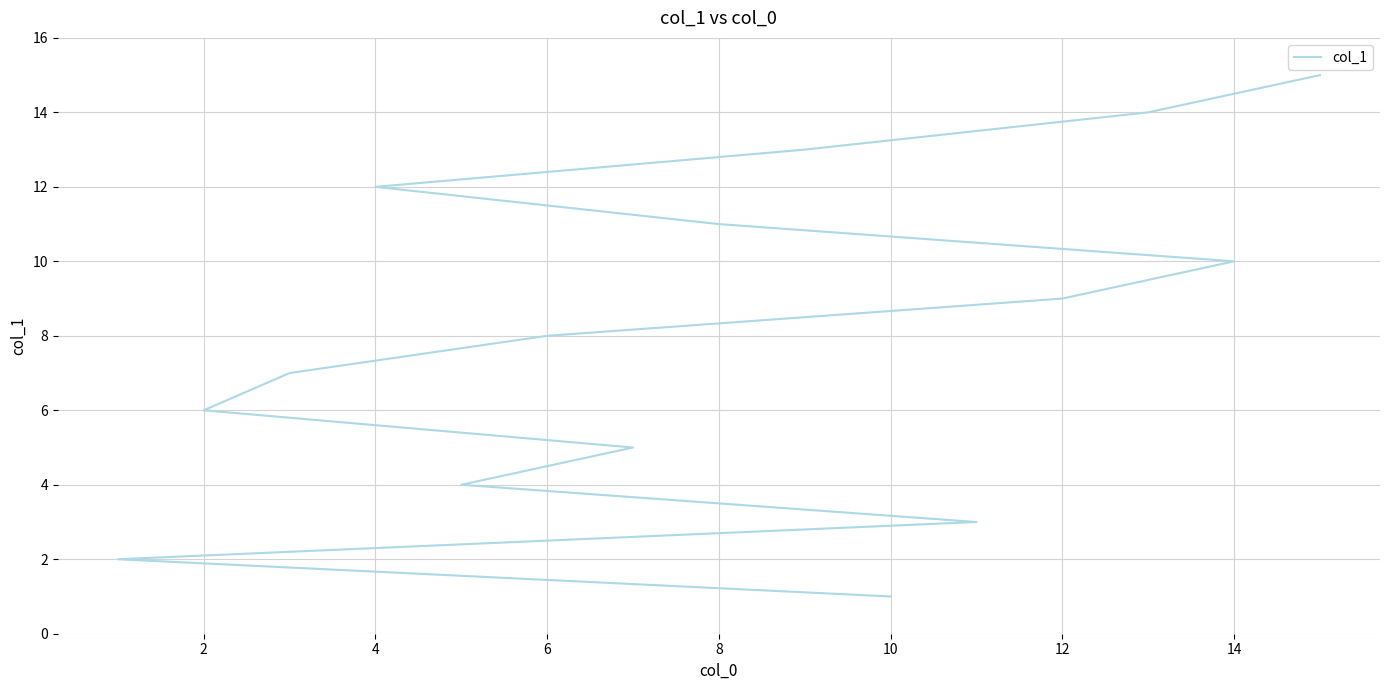

Reading left to right, list all the values displayed in this chart.

1	2	3	4	5	6	7	8	9	10	11	12	13	14	15